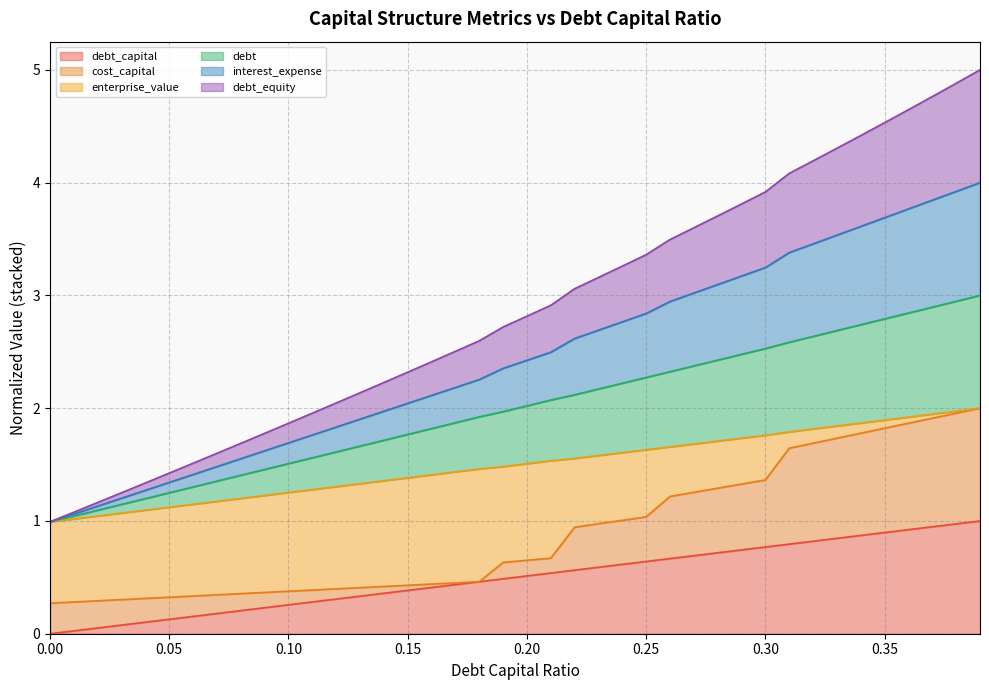

Rank the categories by debt_equity value from lowest to highest.

0.0, 0.01, 0.02, 0.03, 0.04, 0.05, 0.06, 0.07, 0.08, 0.09, 0.1, 0.11, 0.12, 0.13, 0.14, 0.15, 0.16, 0.17, 0.18, 0.19, 0.2, 0.21, 0.22, 0.23, 0.24, 0.25, 0.26, 0.27, 0.28, 0.29, 0.3, 0.31, 0.32, 0.33, 0.34, 0.35, 0.36, 0.37, 0.38, 0.39